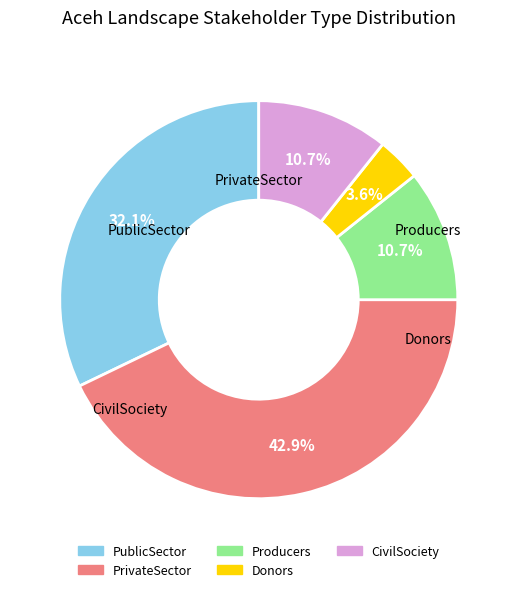

What is the largest slice in the pie chart?

PrivateSector